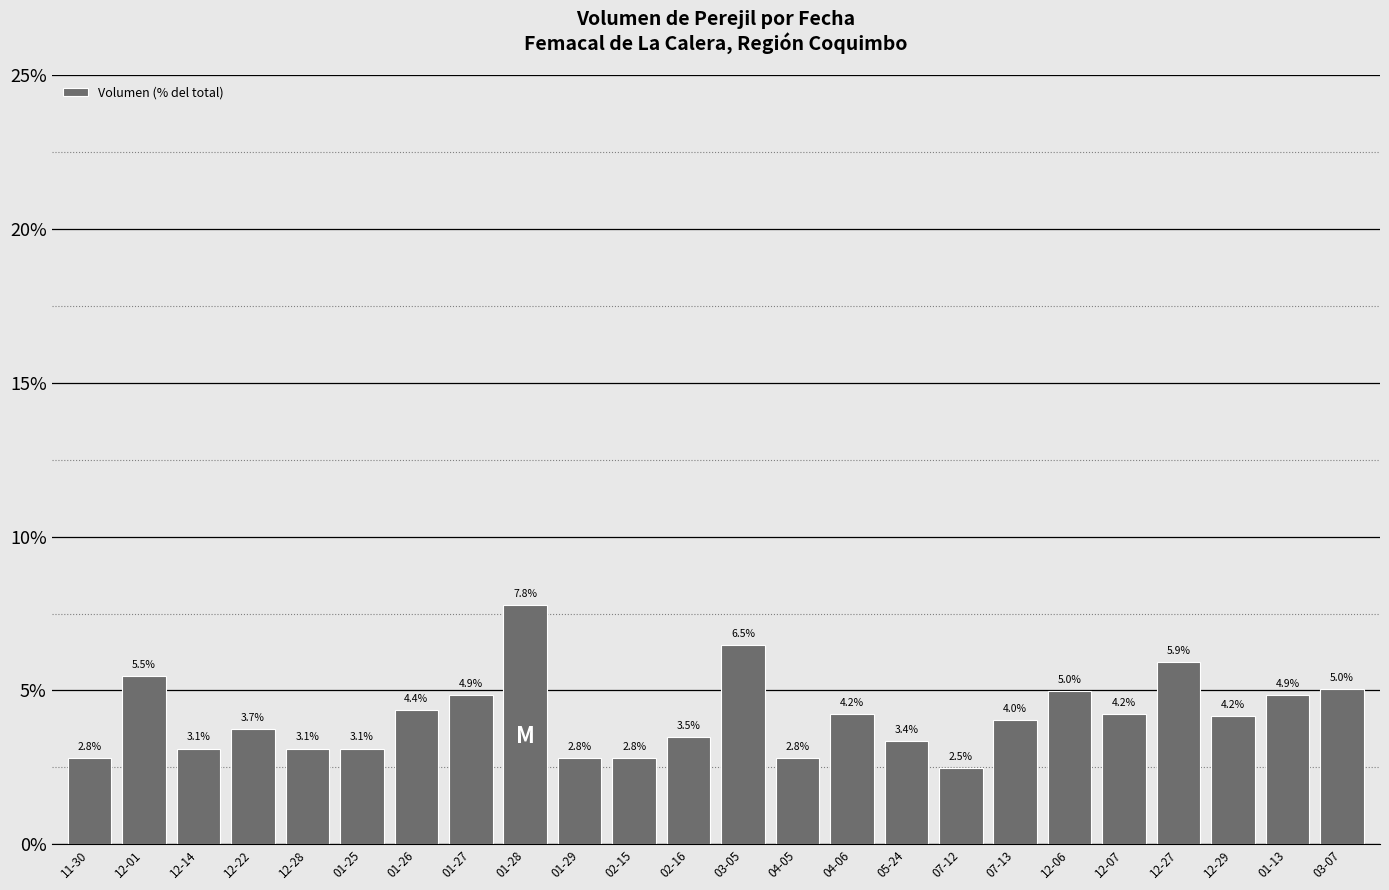

Where does the data first go above 4?

12-01